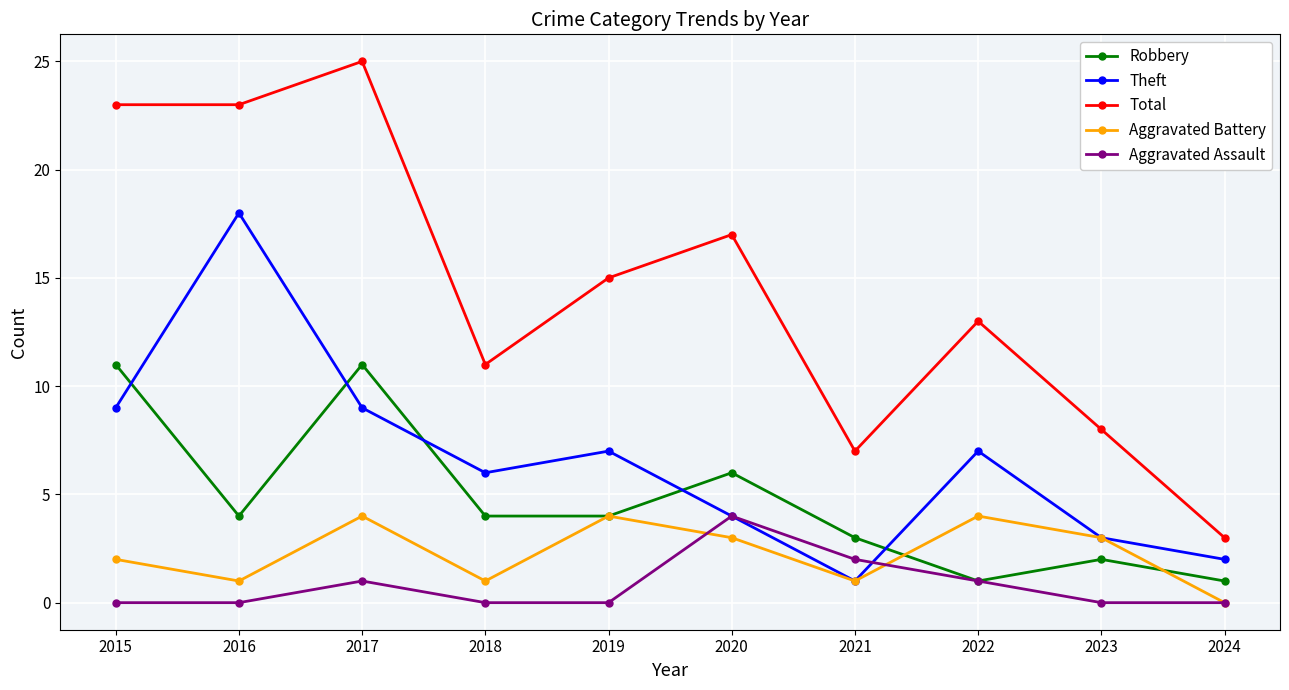

The Theft series shows 30 at 2016. True or false?

False